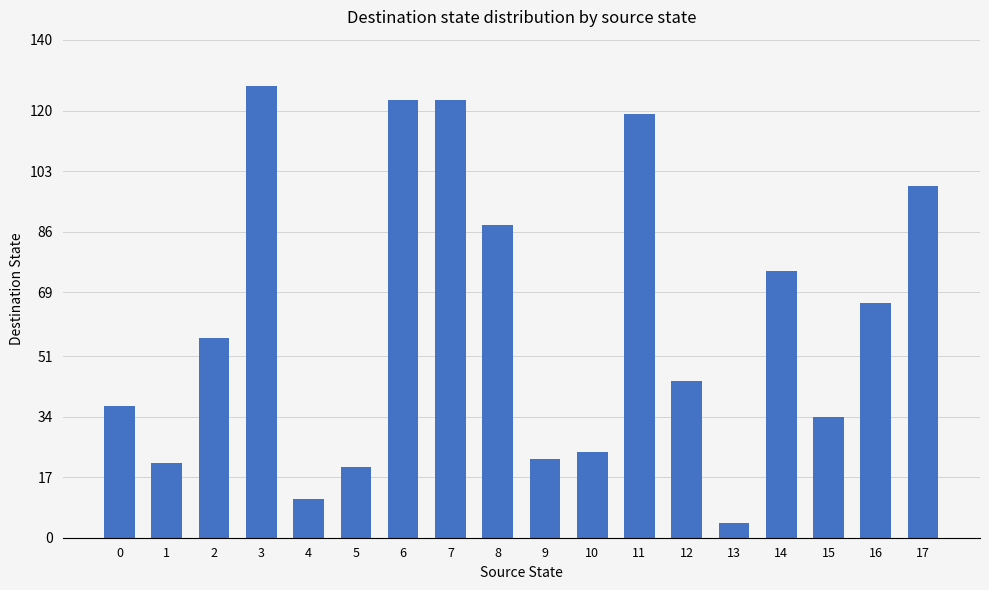

How many values are below 56?

9